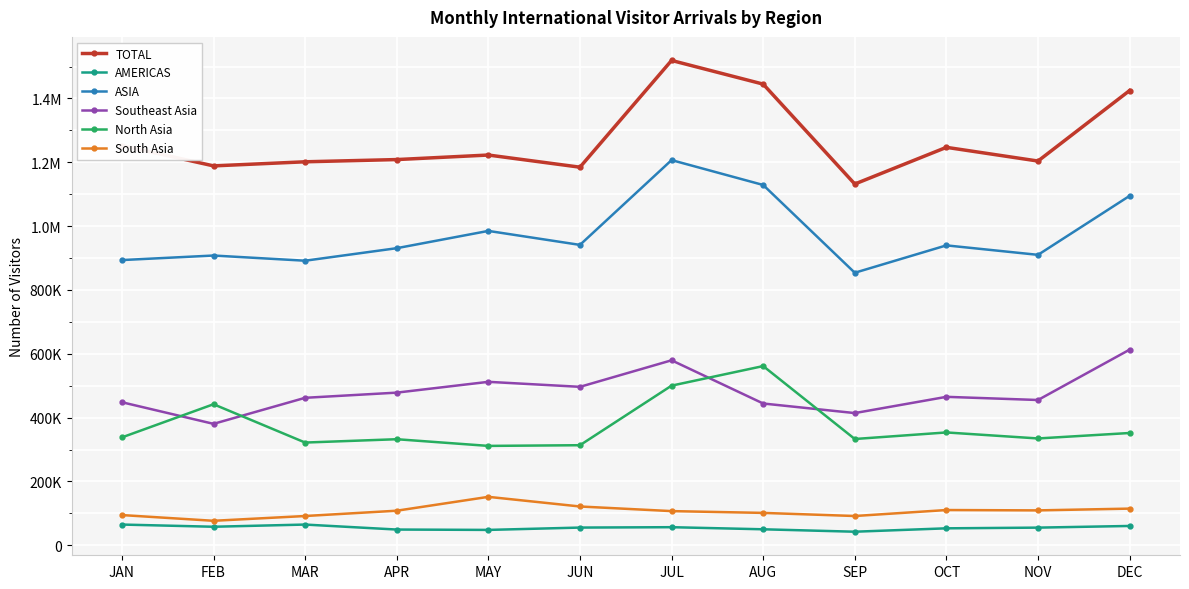

What are all the series names shown in the legend?

TOTAL, AMERICAS, ASIA, Southeast Asia, North Asia, South Asia